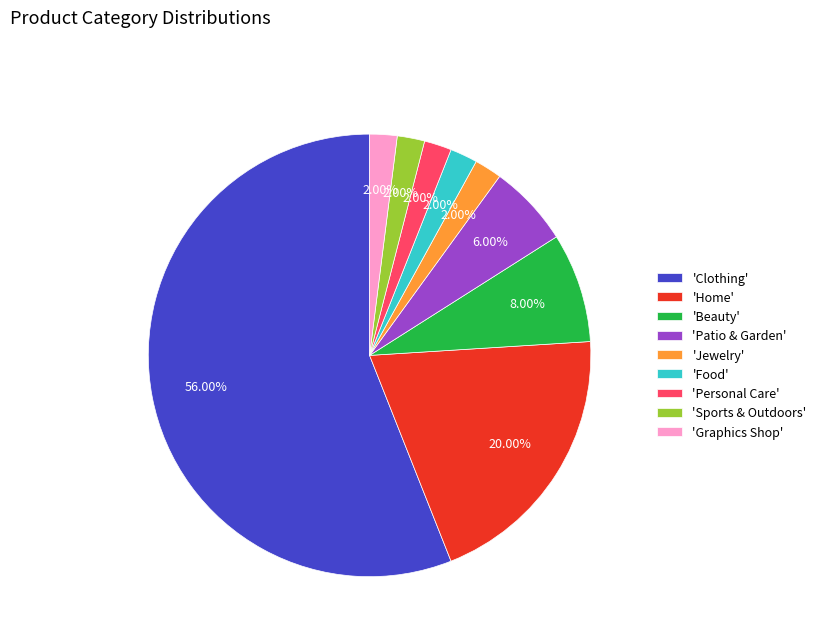

To the nearest percent, what is the difference between the largest and smallest slice percentages?

54%